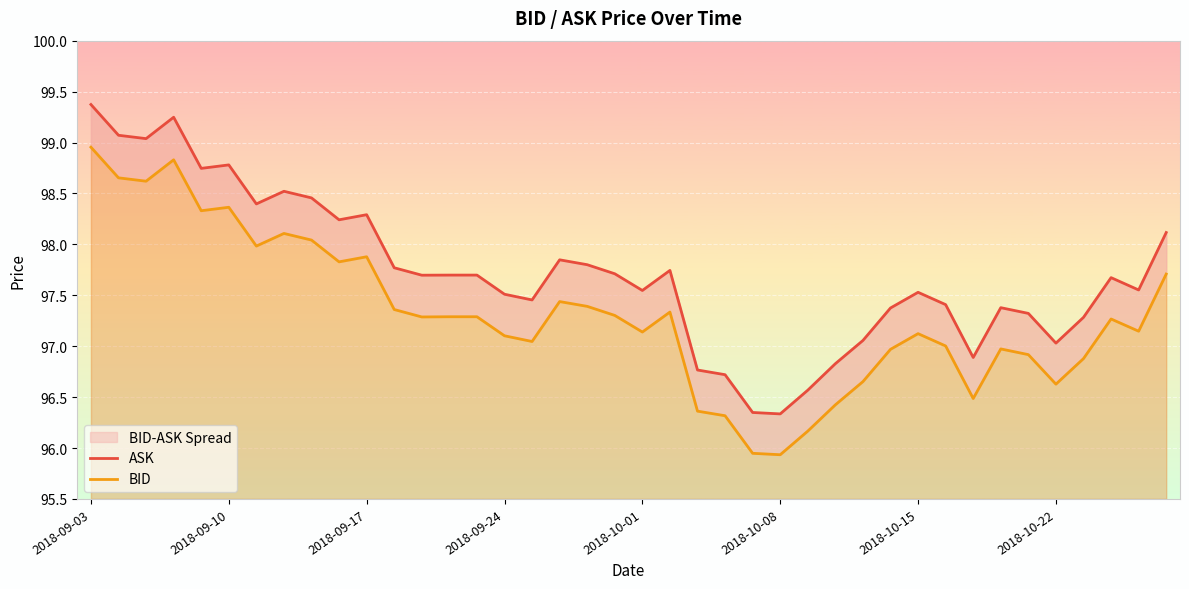

Reading right to left, what are all the values shown in this chart?

ASK: 98.1	97.6	97.7	97.3	97.0	97.3	97.4	96.9	97.4	97.5	97.4	97.1	96.8	96.6	96.3	96.3	96.7	96.8	97.7	97.5	97.7	97.8	97.8	97.5	97.5	97.7	97.7	97.7	97.8	98.3	98.2	98.5	98.5	98.4	98.8	98.7	99.2	99.0	99.1	99.4
BID: 97.7	97.1	97.3	96.9	96.6	96.9	97.0	96.5	97.0	97.1	97.0	96.7	96.4	96.2	95.9	95.9	96.3	96.4	97.3	97.1	97.3	97.4	97.4	97.0	97.1	97.3	97.3	97.3	97.4	97.9	97.8	98.0	98.1	98.0	98.4	98.3	98.8	98.6	98.7	99.0